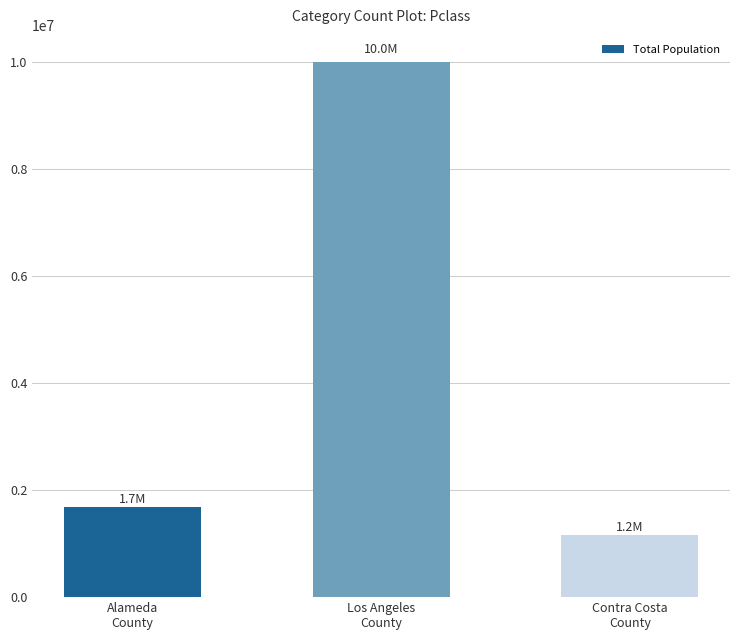

How many categories are shown in the chart?

3